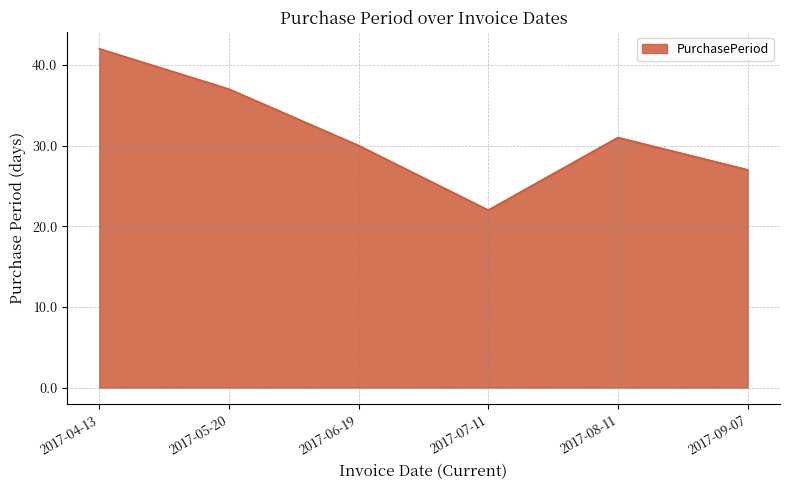

What is the change in value from 2017-05-20 to 2017-09-07?

-10